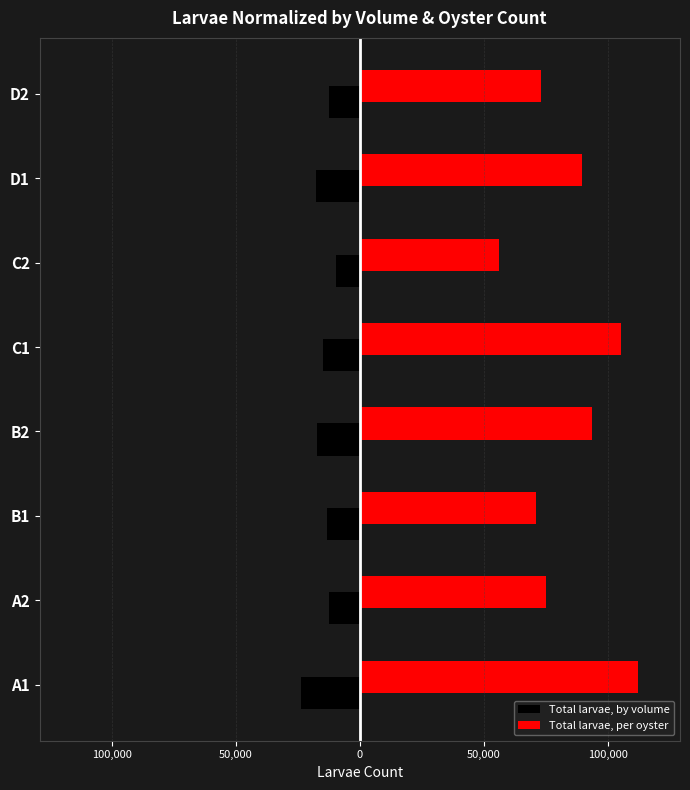

What are all the series names shown in the legend?

Total larvae, by volume, Total larvae, per oyster